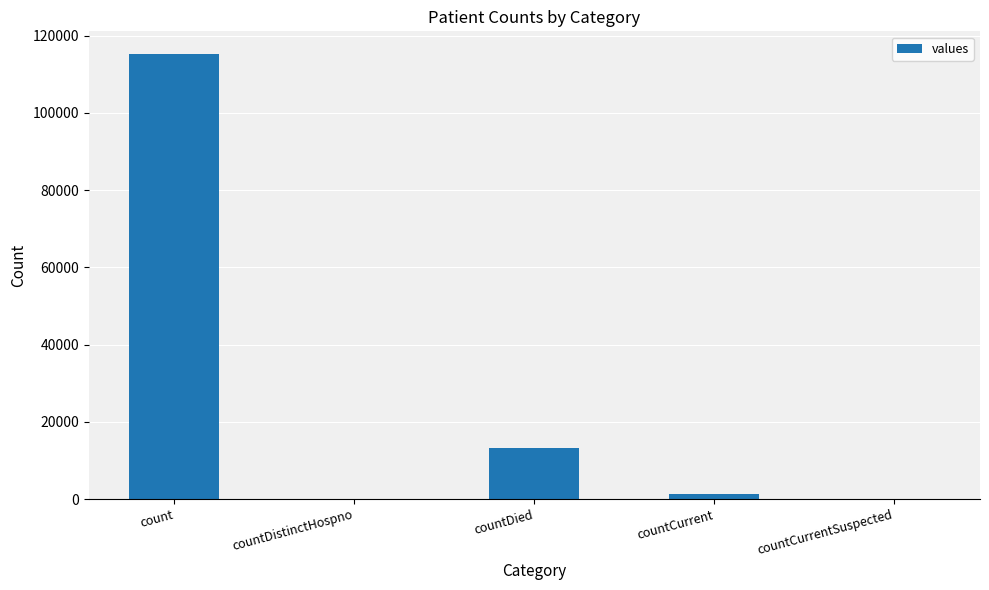

What is the average value?

26021